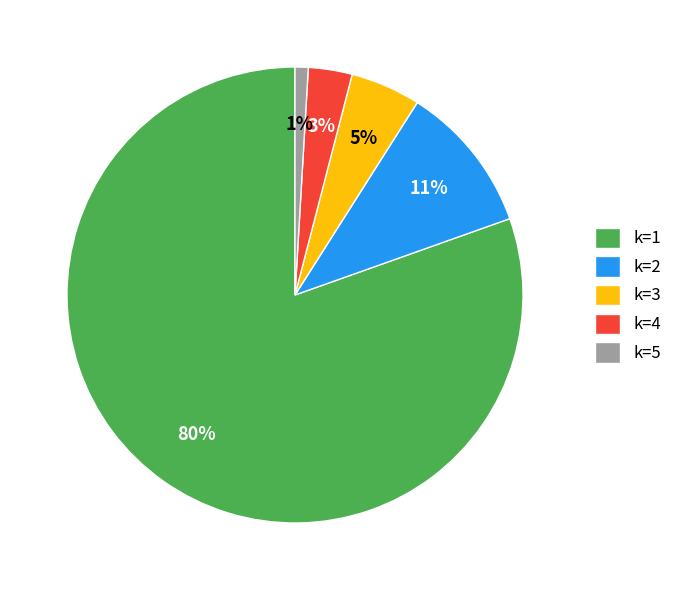

To the nearest percent, what is the combined percentage of k=1 and k=5?

81%